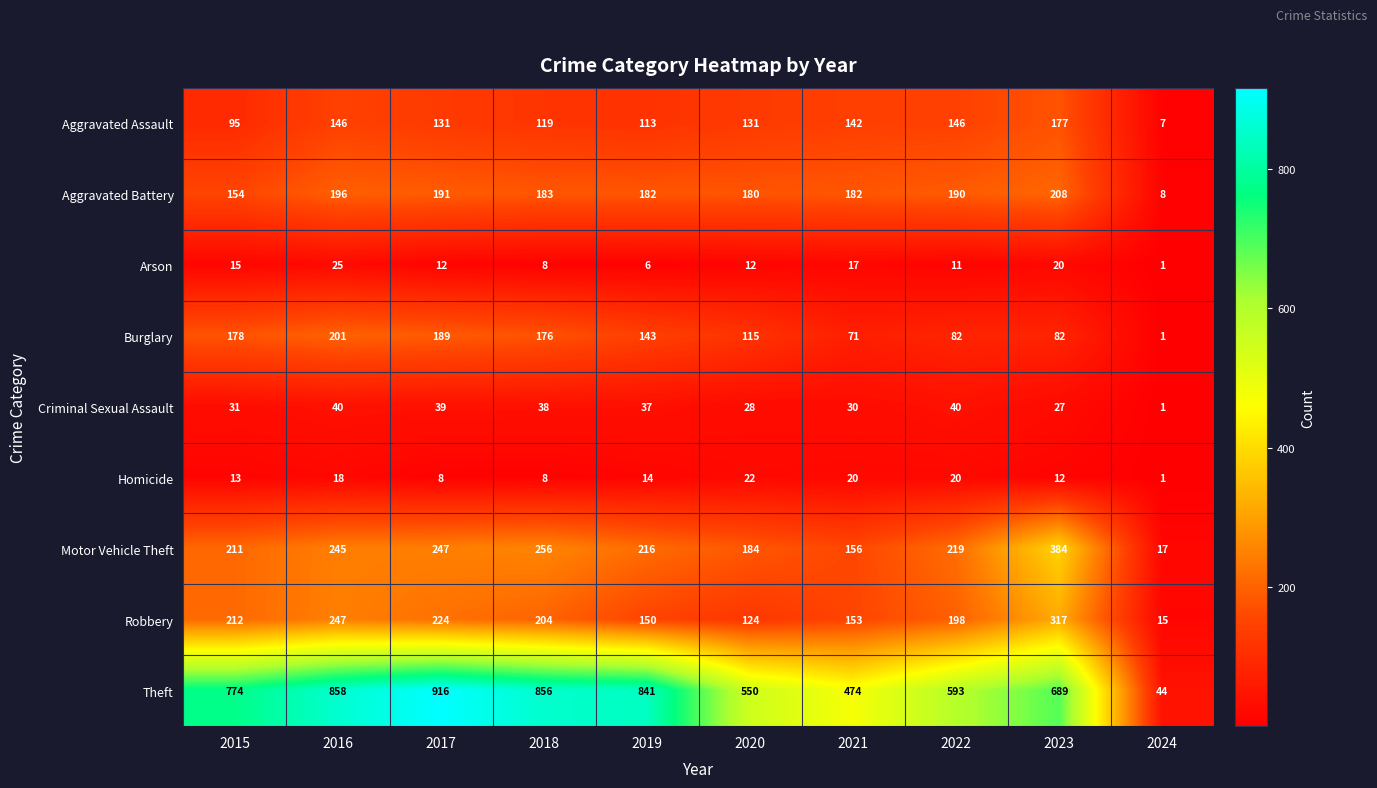

Between 2015 and 2018, which series saw the biggest shift?

Theft